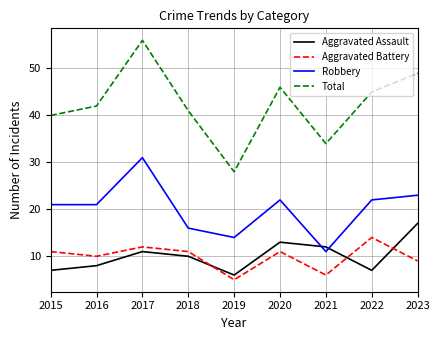

True or false: Aggravated Battery and Robbery cross at least once.

False